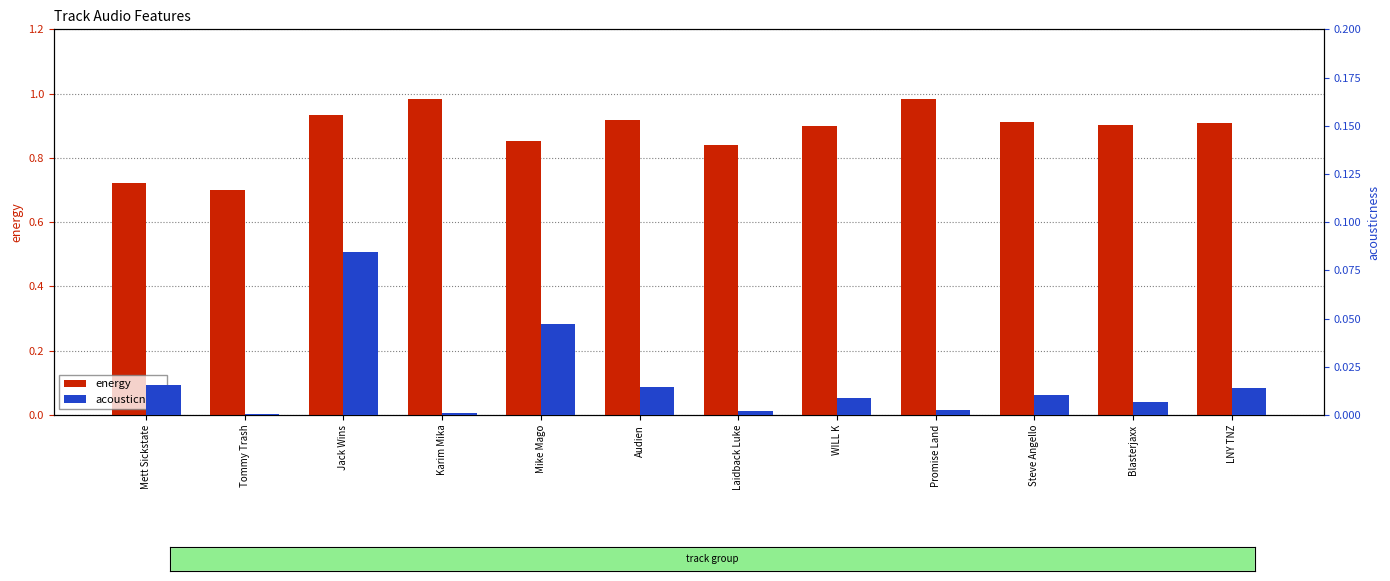

What is the minimum value for energy?

0.7